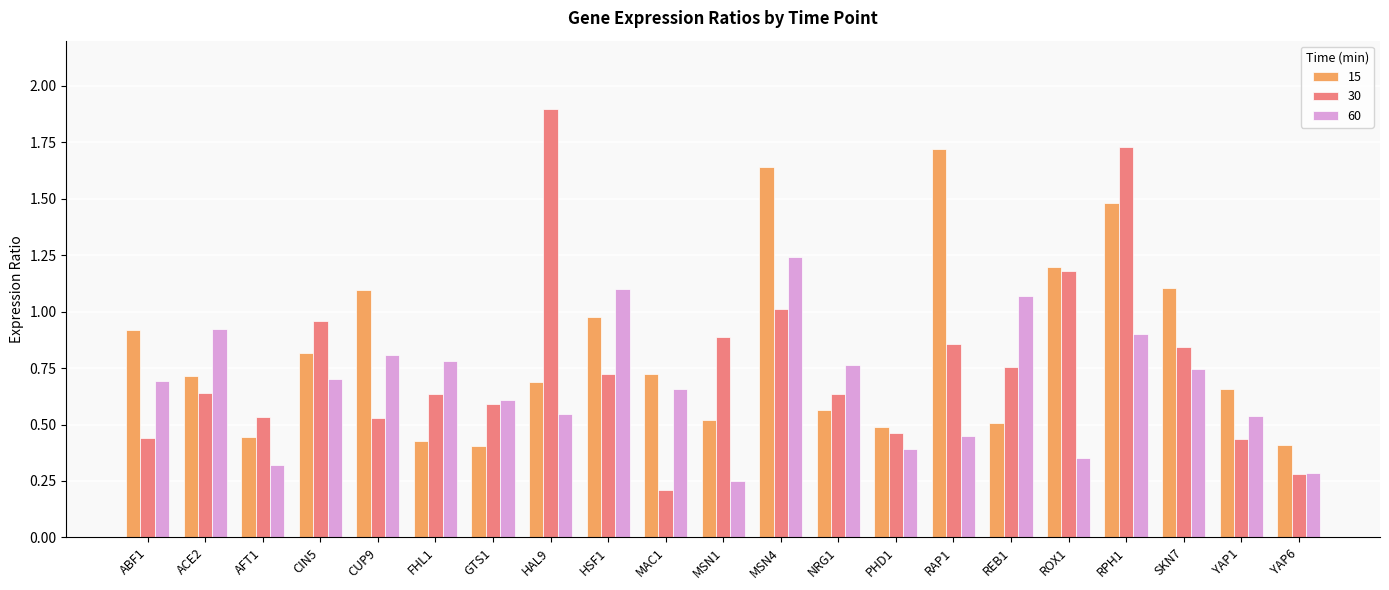

List the series in order of their peak value, highest first.

30, 15, 60